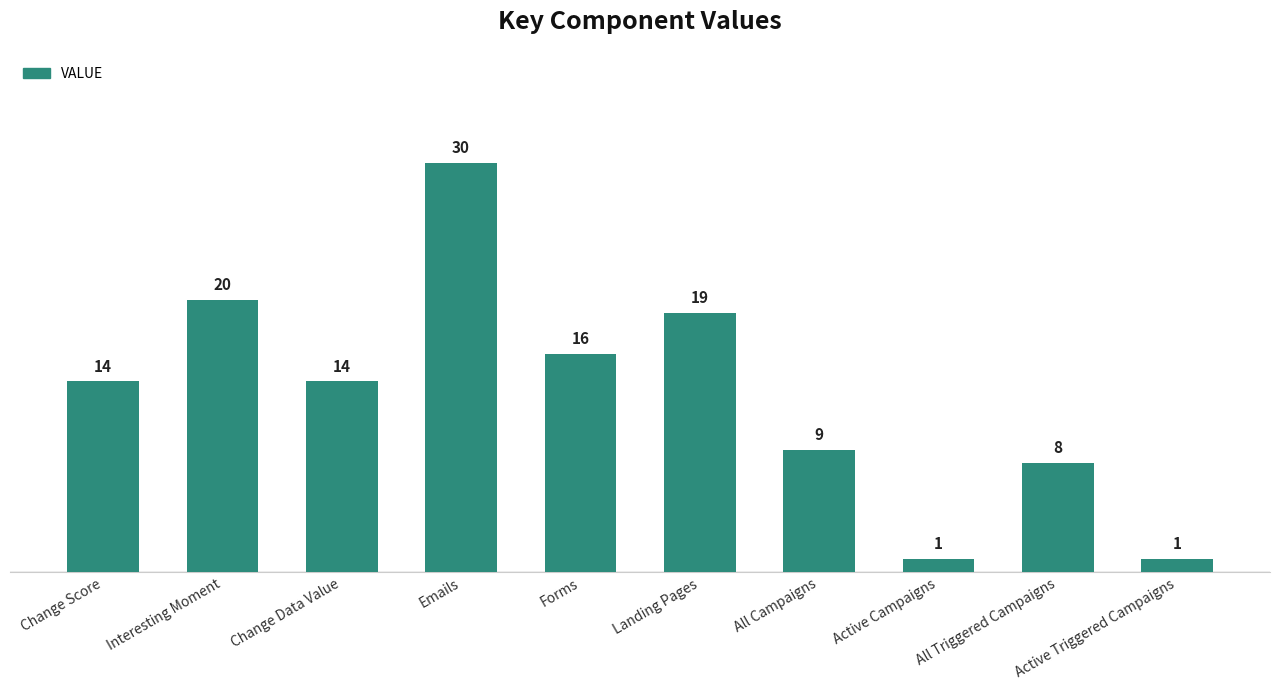

Reading left to right, transcribe all the data shown in this chart.

Change Score=14	Interesting Moment=20	Change Data Value=14	Emails=30	Forms=16	Landing Pages=19	All Campaigns=9	Active Campaigns=1	All Triggered Campaigns=8	Active Triggered Campaigns=1